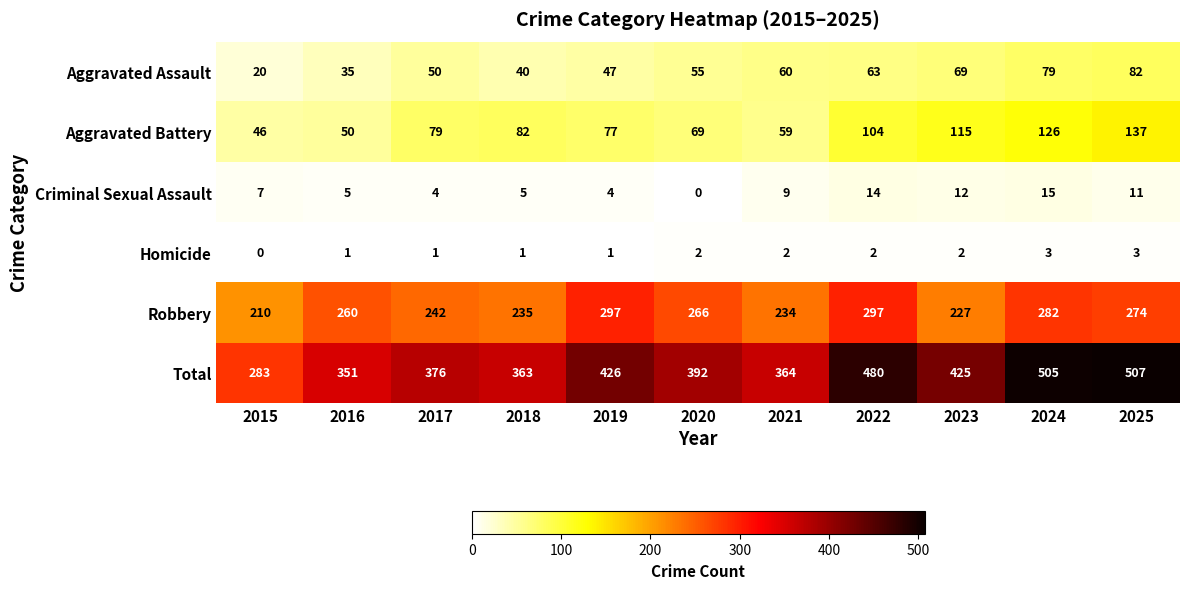

What is the greatest value displayed?

507